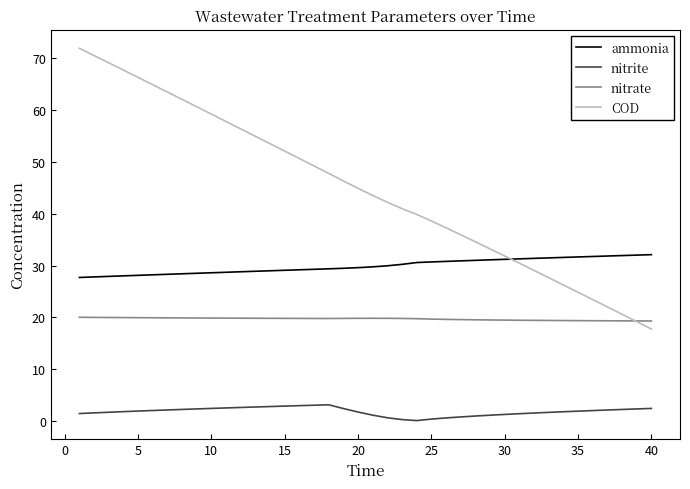

What is the greatest value displayed?

71.9